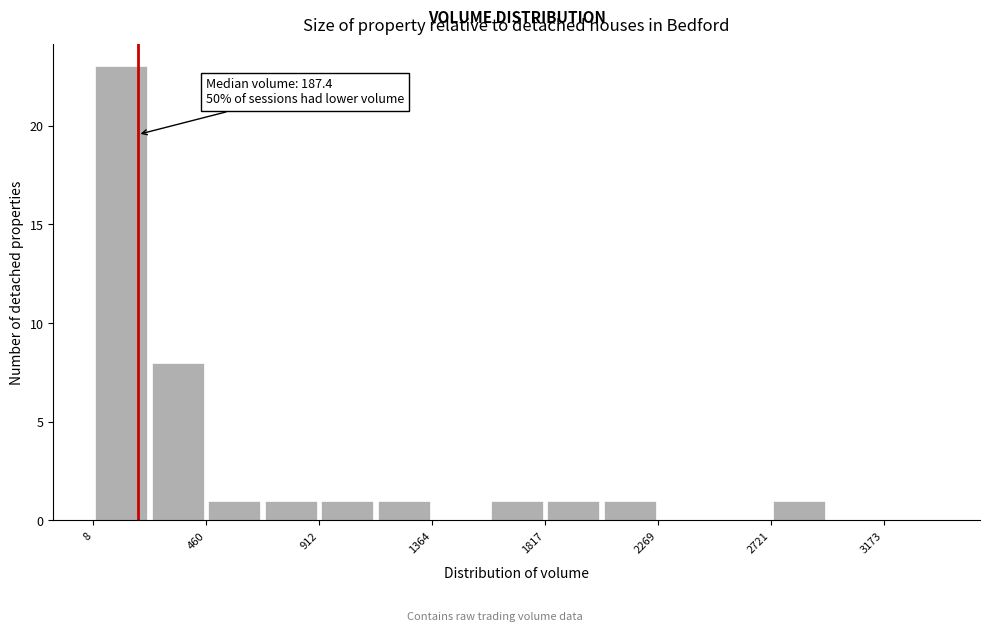

Over which range of the x-axis is the bar tallest?

0 to 250